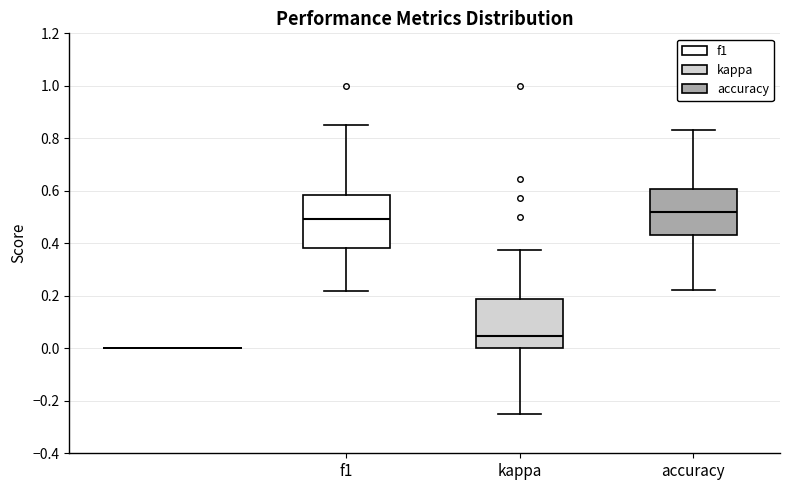

Which box has the lowest median line?

kappa